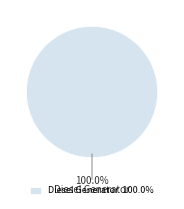

How many slices are in this pie chart?

1